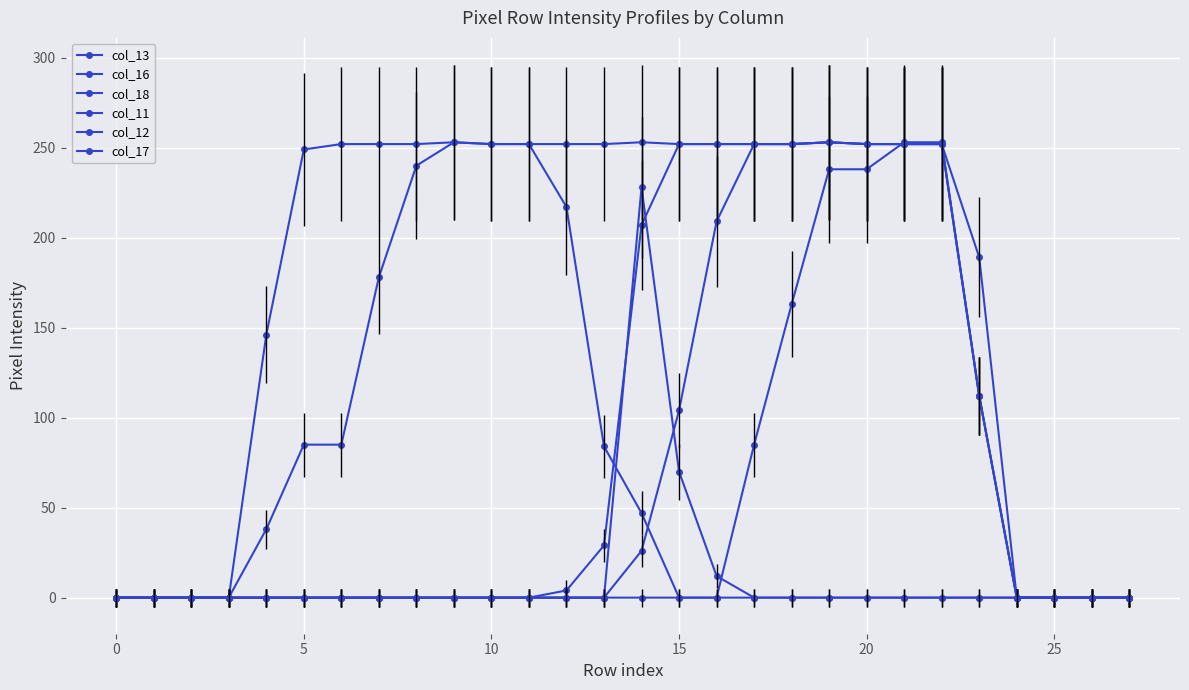

How many lines are shown in the chart?

6